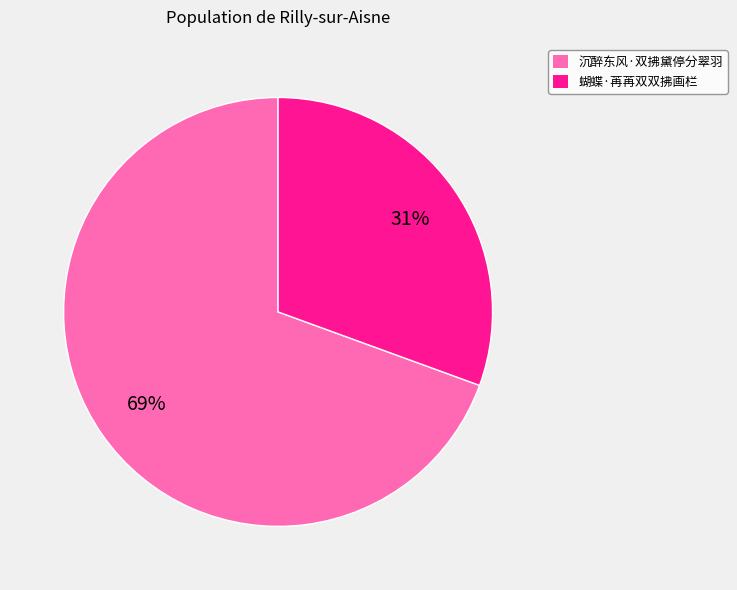

Rank the categories by value from lowest to highest.

蝴蝶·苒苒双双拂画栏, 沉醉东风·双拂黛停分翠羽